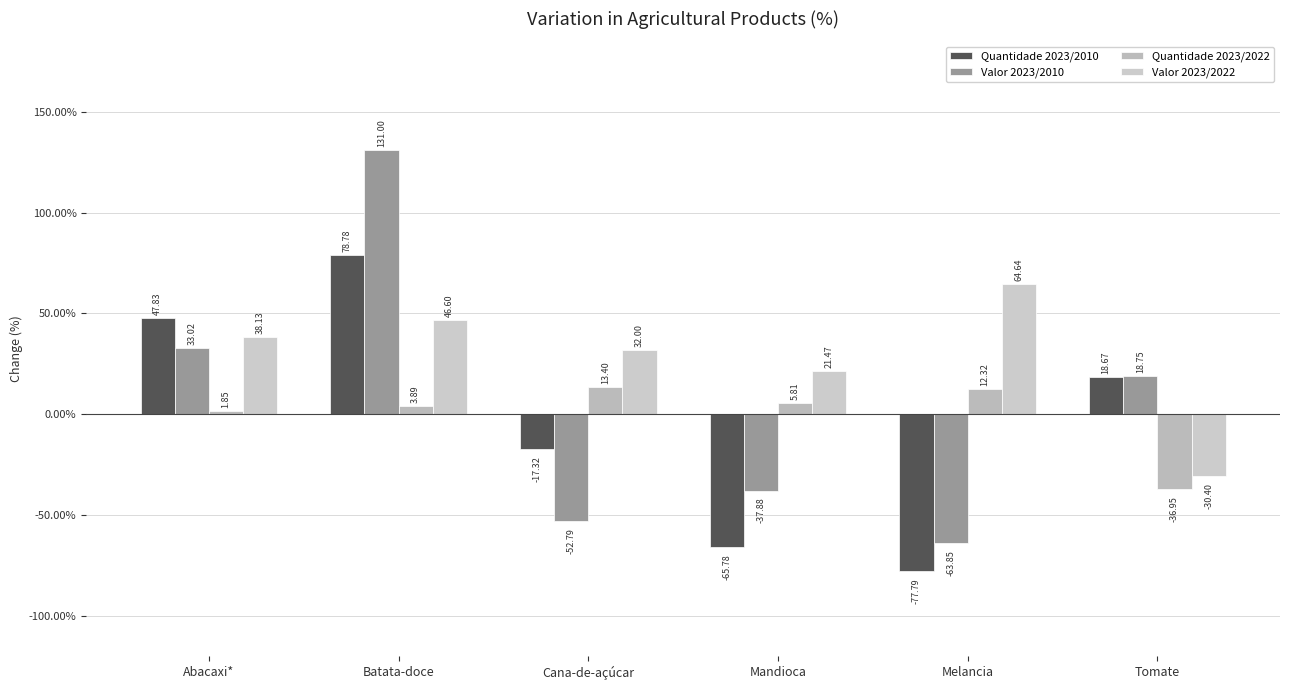

Reading right to left, transcribe all the data shown in this chart.

Quantidade 2023/2010: Tomate=18.7	Melancia=-77.8	Mandioca=-65.8	Cana-de-açúcar=-17.3	Batata-doce=78.8	Abacaxi*=47.8
Valor 2023/2010: Tomate=18.7	Melancia=-63.9	Mandioca=-37.9	Cana-de-açúcar=-52.8	Batata-doce=131.0	Abacaxi*=33.0
Quantidade 2023/2022: Tomate=-37.0	Melancia=12.3	Mandioca=5.8	Cana-de-açúcar=13.4	Batata-doce=3.9	Abacaxi*=1.9
Valor 2023/2022: Tomate=-30.4	Melancia=64.6	Mandioca=21.5	Cana-de-açúcar=32.0	Batata-doce=46.6	Abacaxi*=38.1